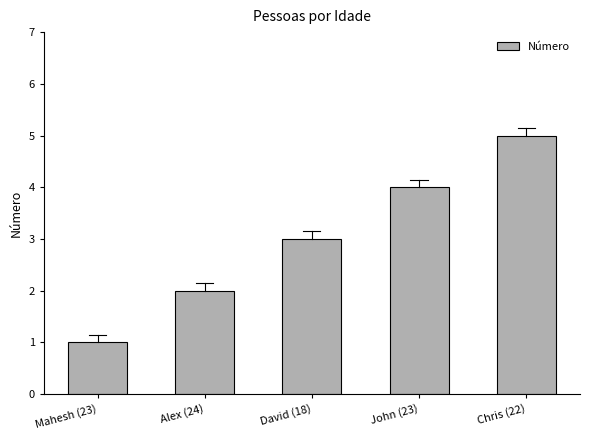

Count the number of categories in the chart.

5